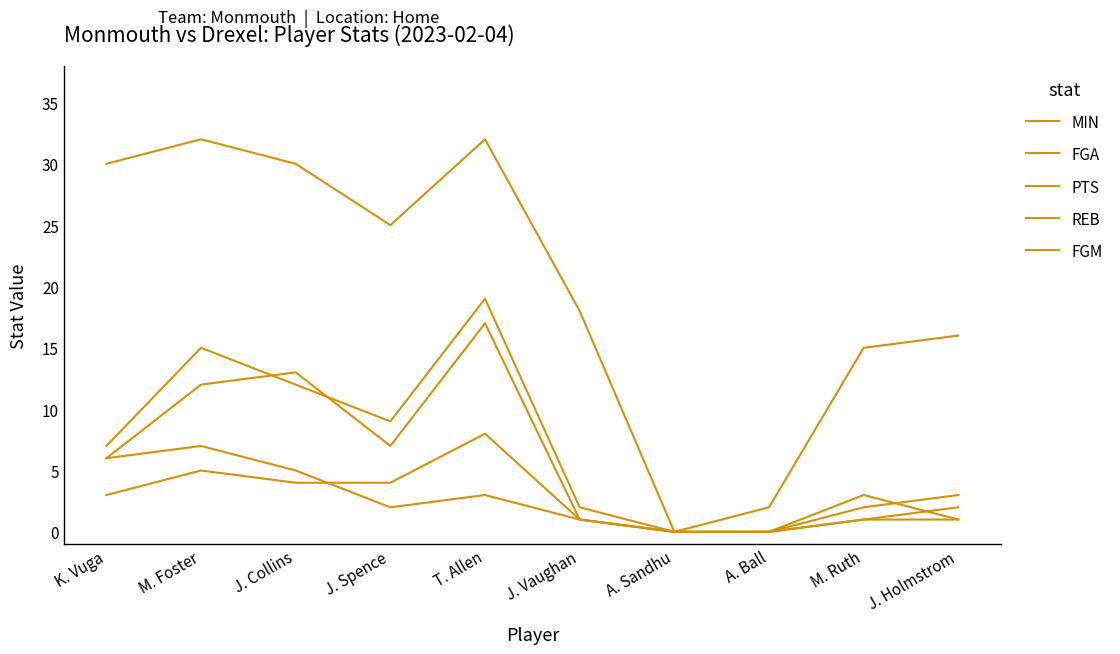

How many lines are shown in the chart?

5